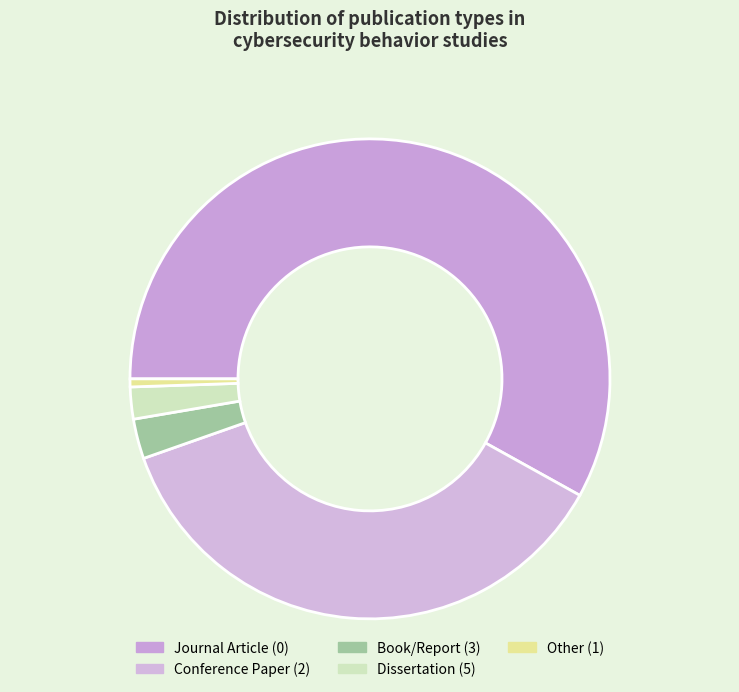

Which category has the smallest portion of the pie?

Other (1)